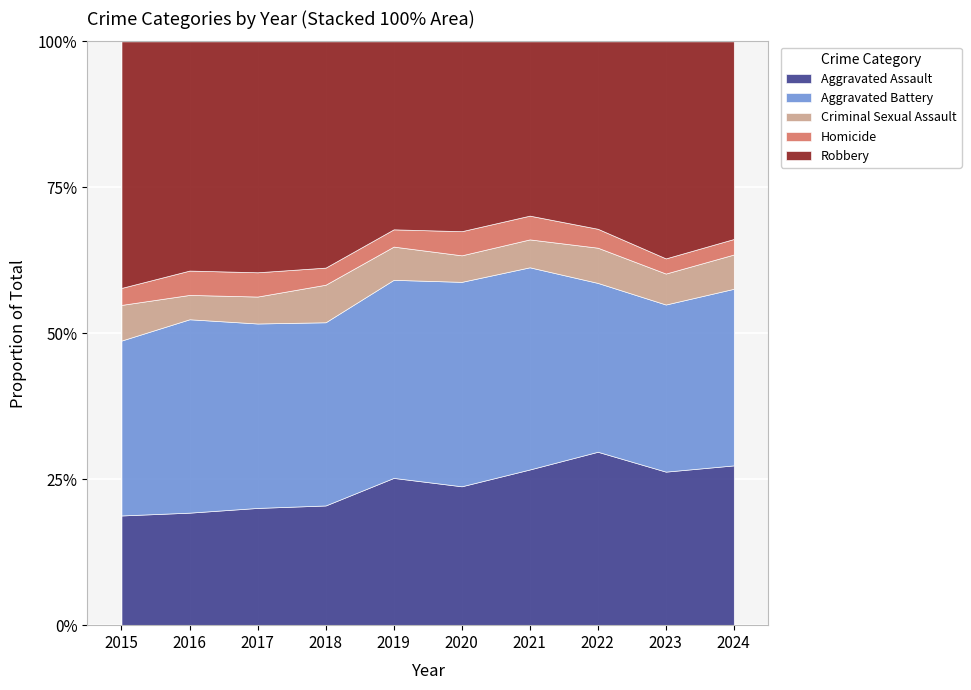

How many interior local valleys does the Criminal Sexual Assault series have?

2